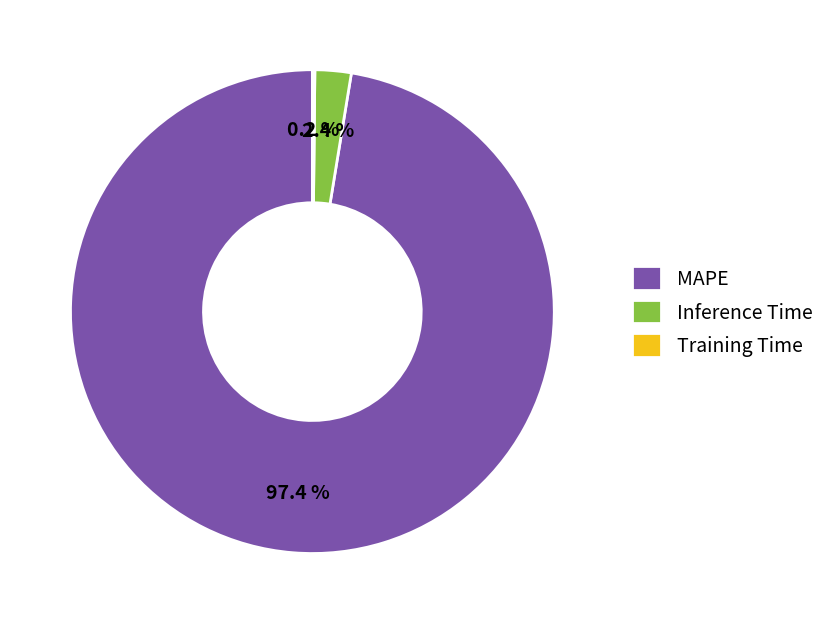

What is the majority slice?

MAPE